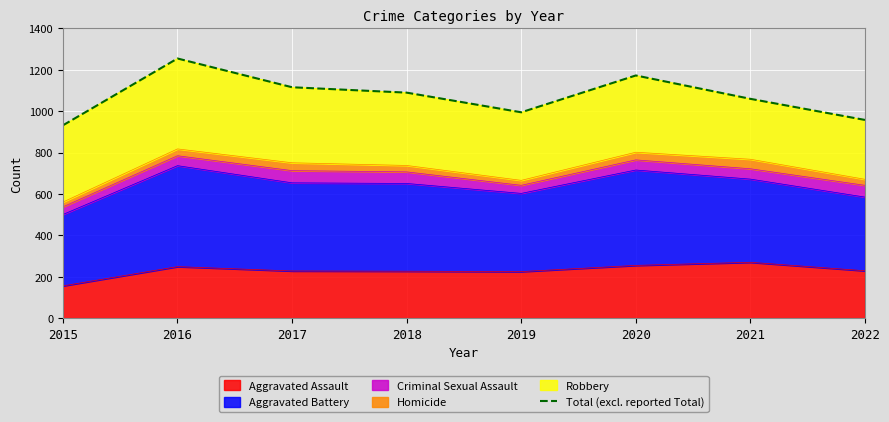

How many values are below 1090?

4